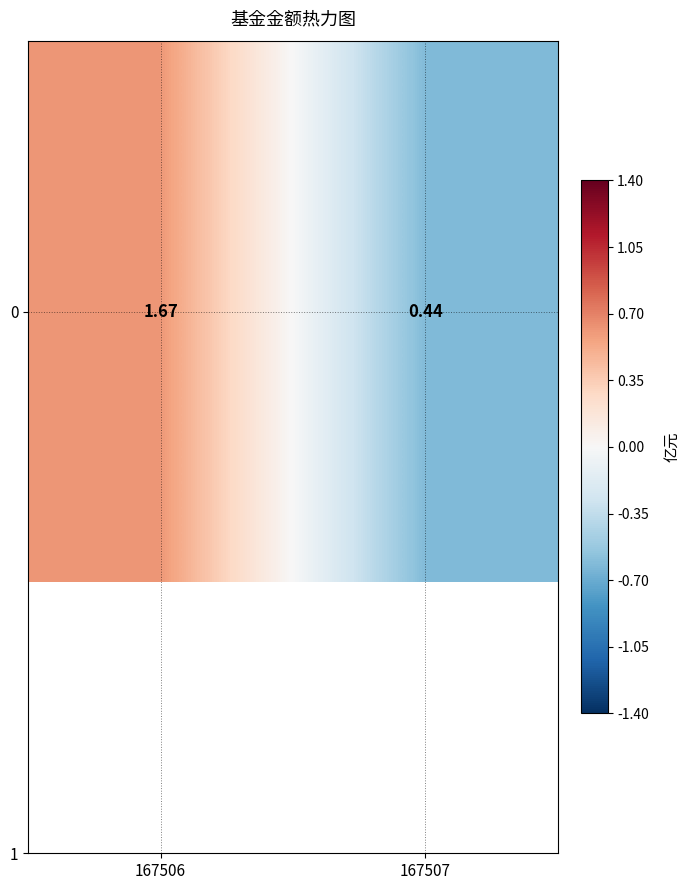

What is the minimum value shown in the chart?

-0.6